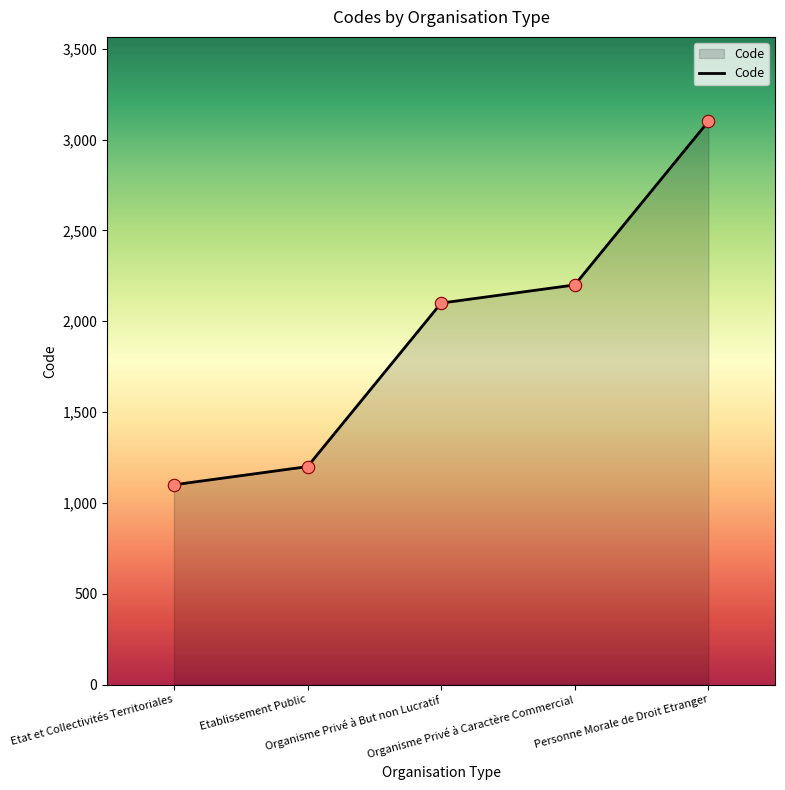

What is the ratio of the value at Etablissement Public to the value at Personne Morale de Droit Etranger?

0.4